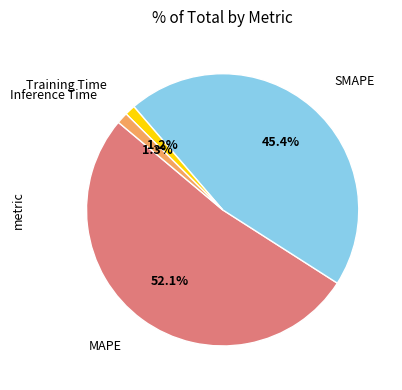

What is the largest slice in the pie chart?

MAPE